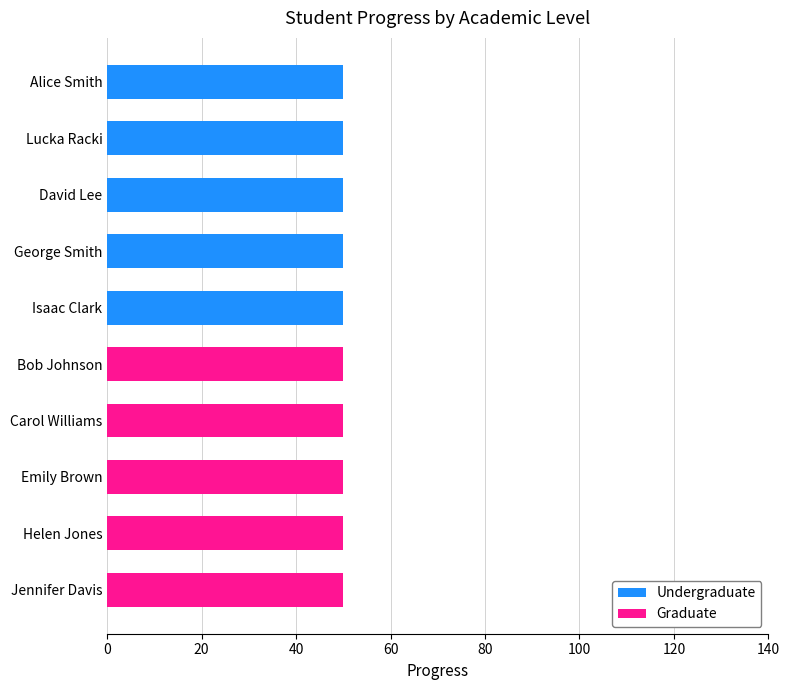

Count the number of data series in this chart.

2